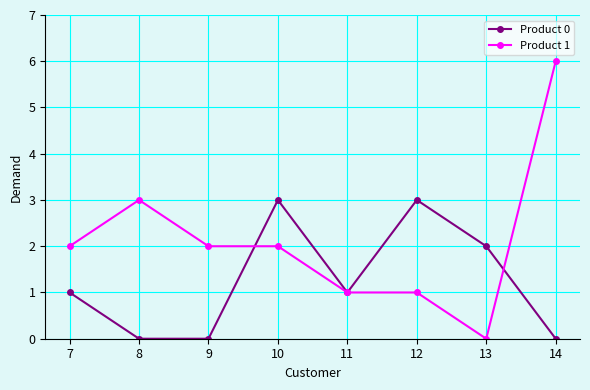

What is the average value of the Product 1 series?

2